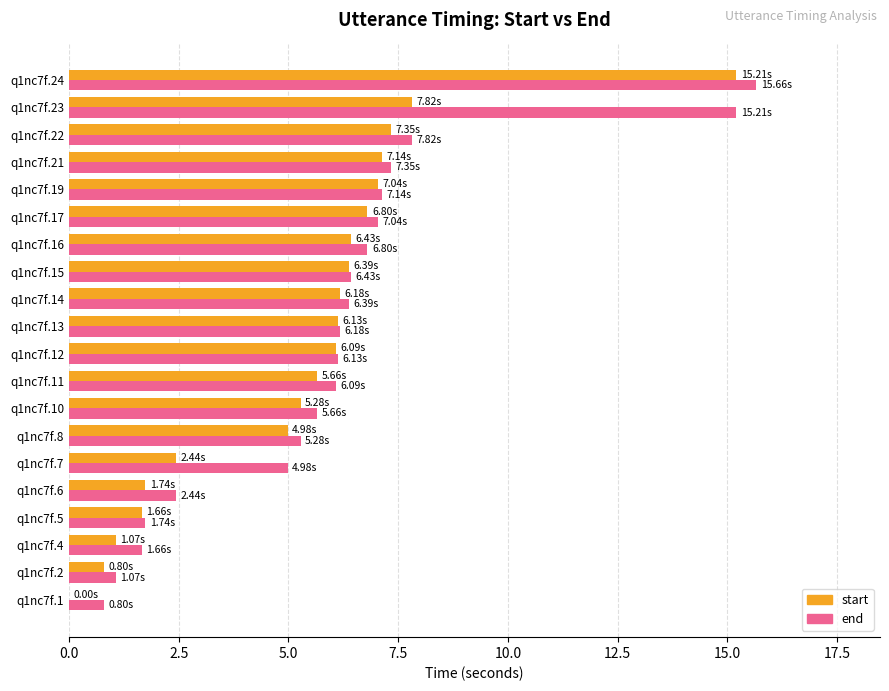

Is the value of end at q1nc7f.7 greater than the value of start at q1nc7f.12?

No